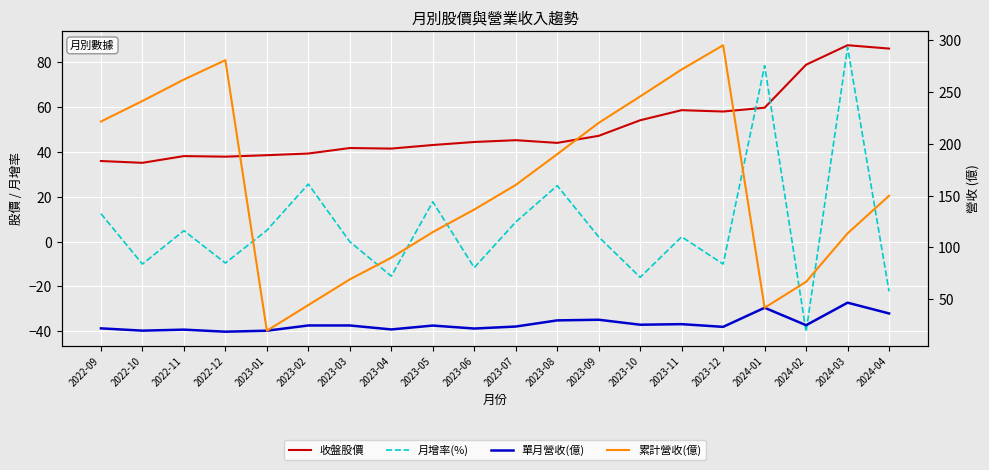

True or false: 月增率(%) has a value of 50.5 at 2024-03.

False